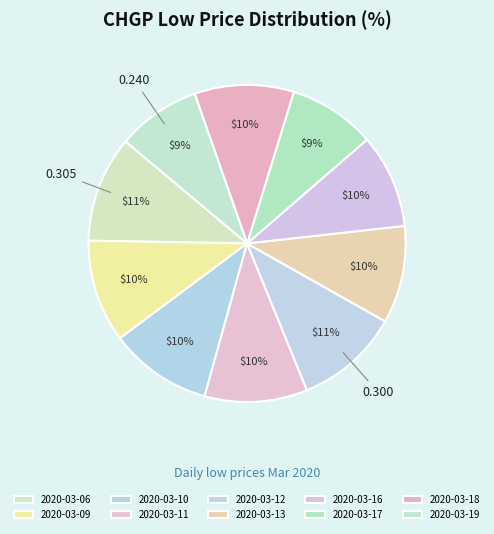

To the nearest percent, what portion does 2020-03-11 represent?

10%